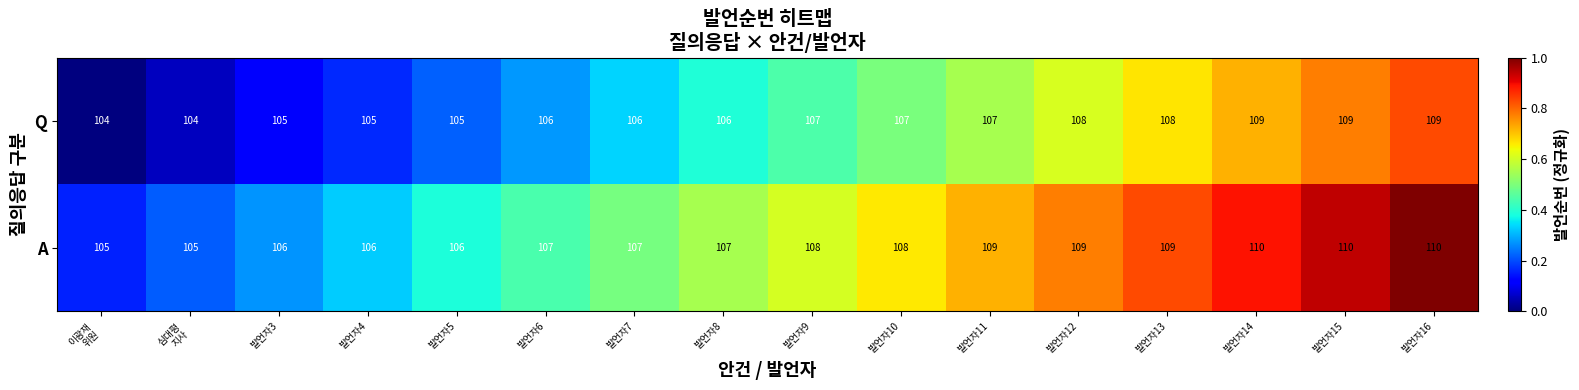

What is the smallest value displayed?

104